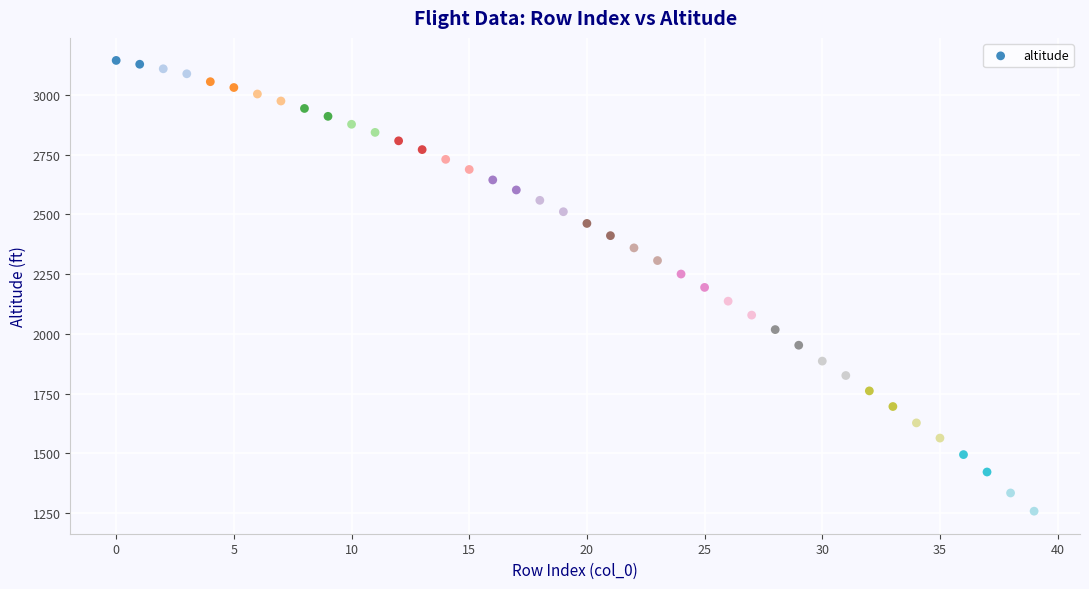

What is the range of Y values (max minus min)?

1885.4